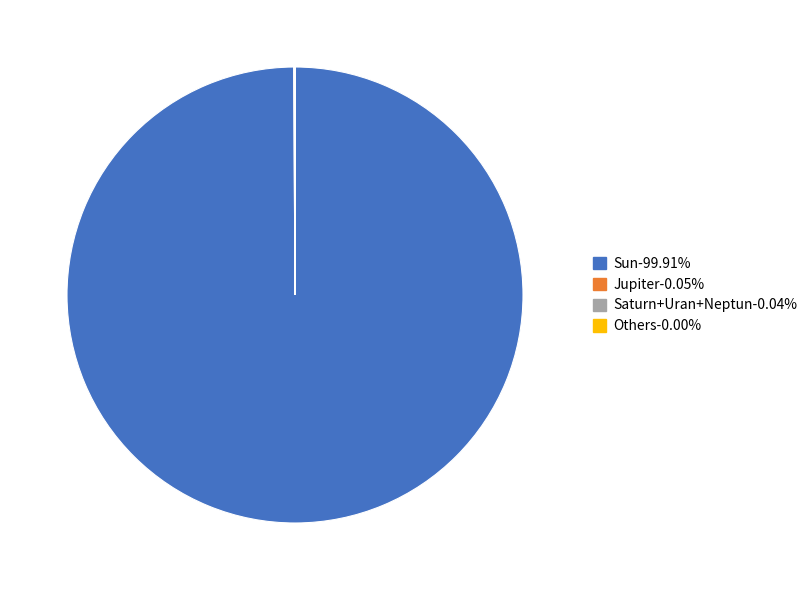

Does any single category account for the majority?

Yes